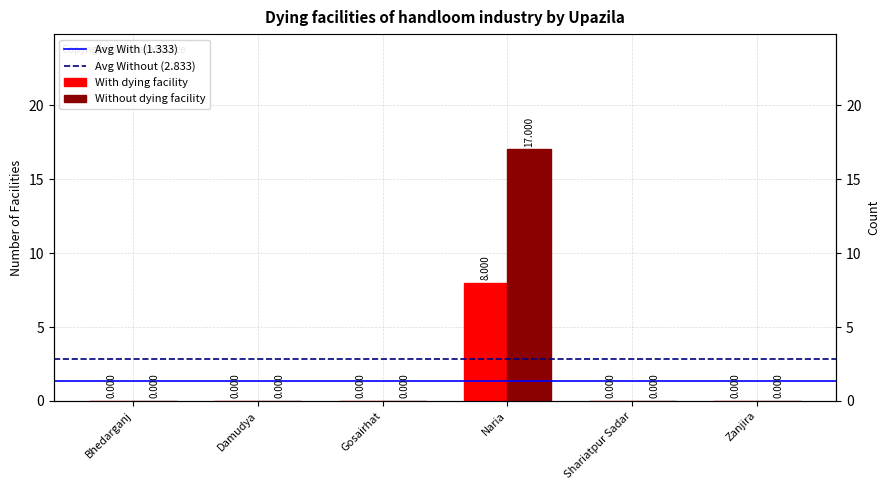

The value of Without dying facility at Damudya is 9. True or false?

False